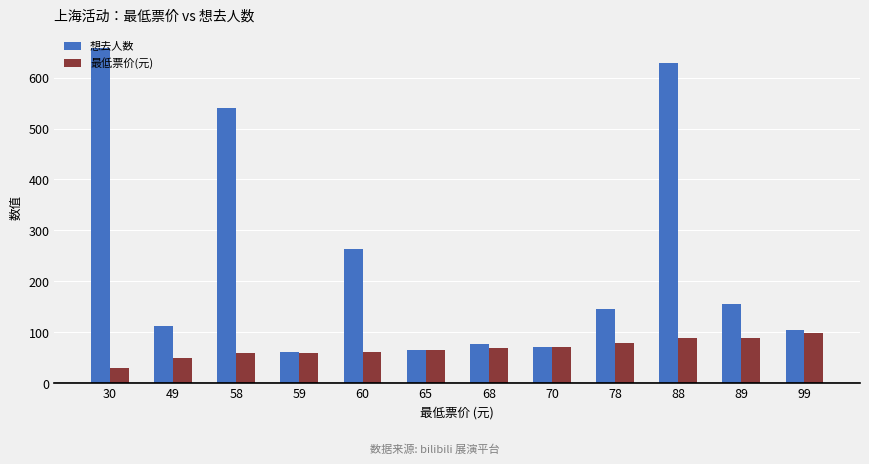

What is the value of the 想去人数 bar at the 3rd from the left?

541